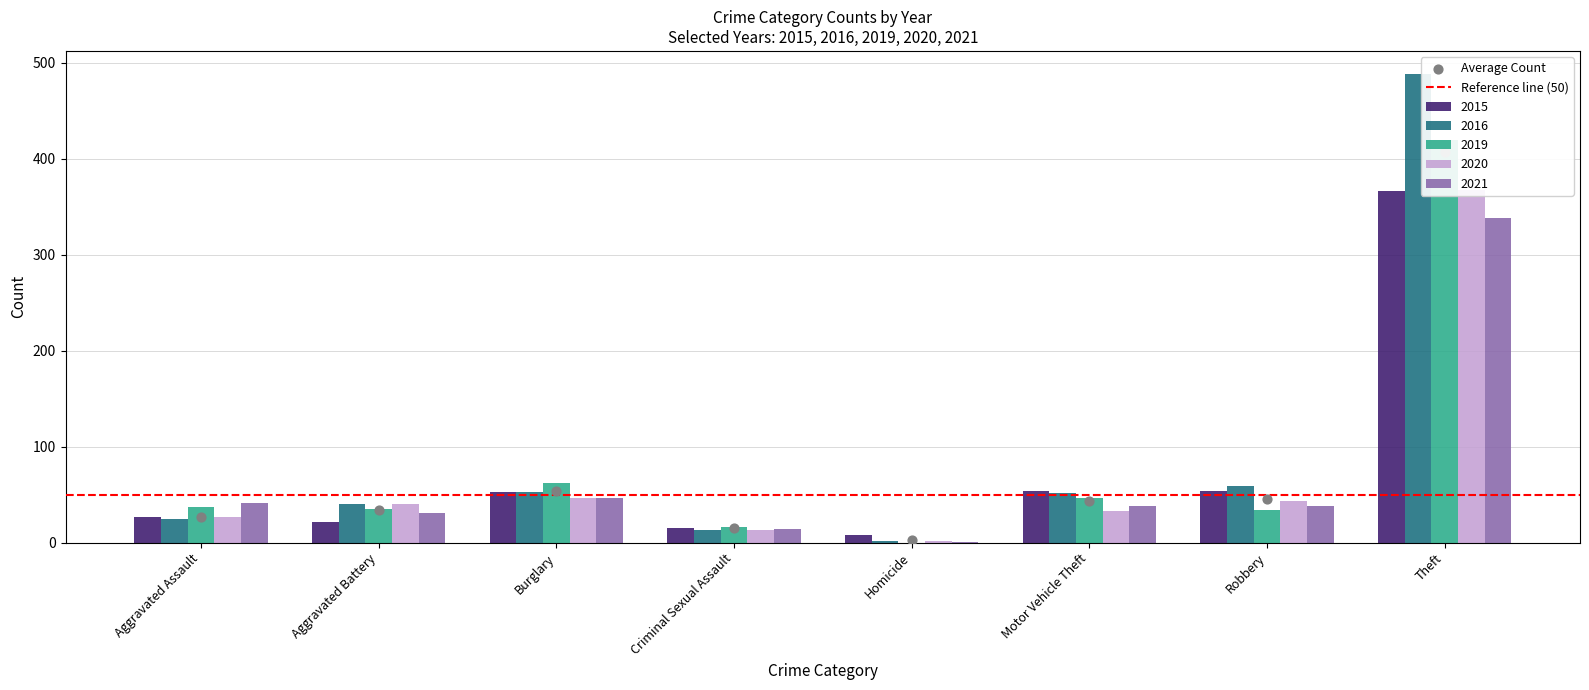

Between Aggravated Battery and Motor Vehicle Theft, which is larger?

Motor Vehicle Theft